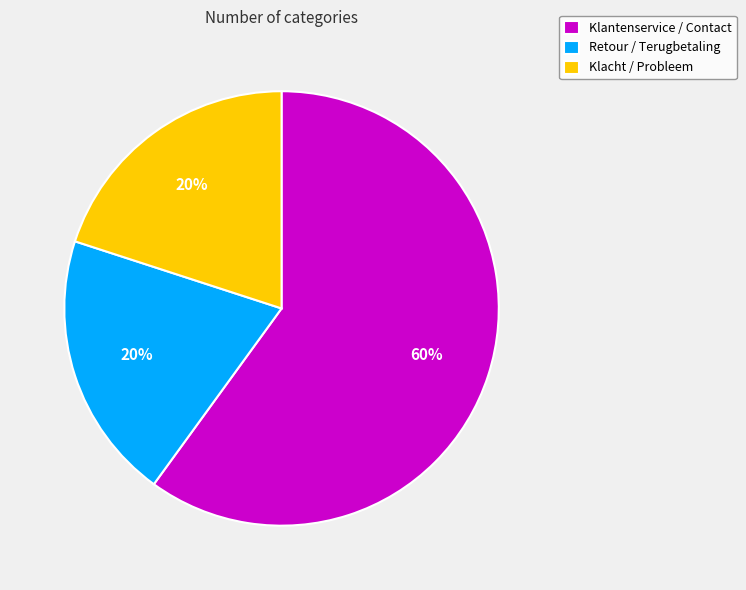

What percentage is the Klacht / Probleem slice, to the nearest percent?

20%